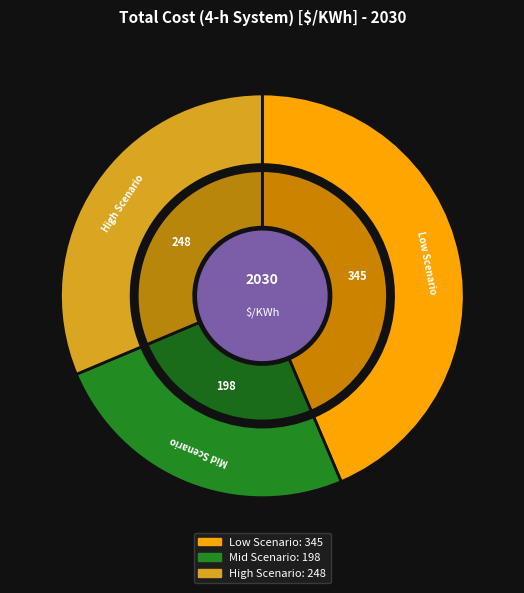

How many slices are in this pie chart?

3